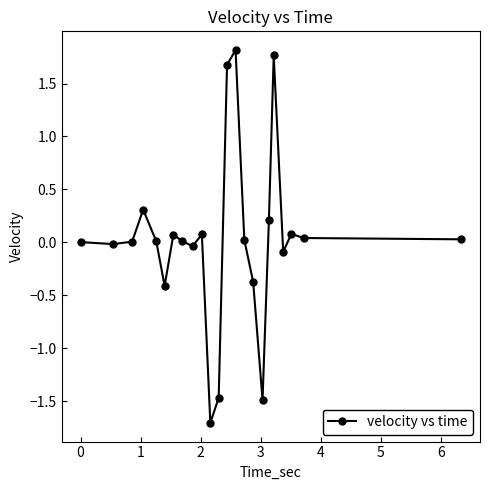

What is the difference between the maximum and second lowest values?

3.3